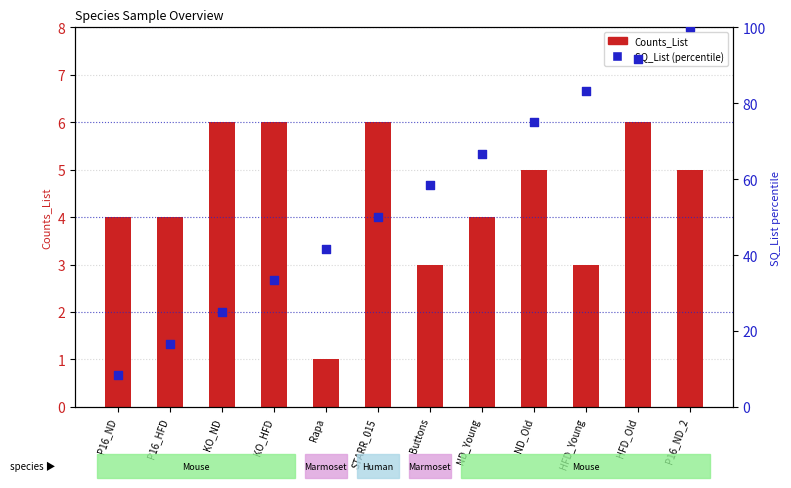

Between P16_ND and KO_ND, which is larger?

KO_ND